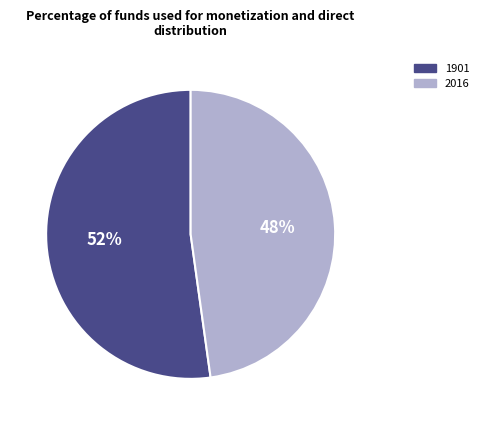

Which slice is the largest?

1901